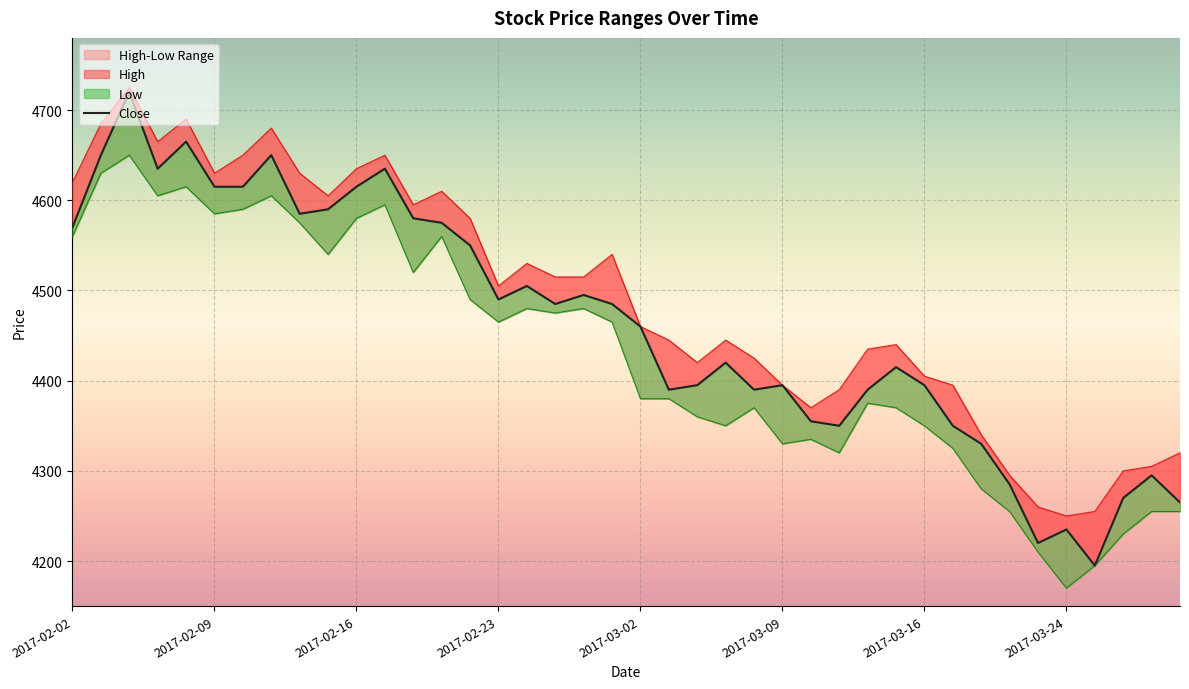

What is the difference between the High values at 17 and 26?

145